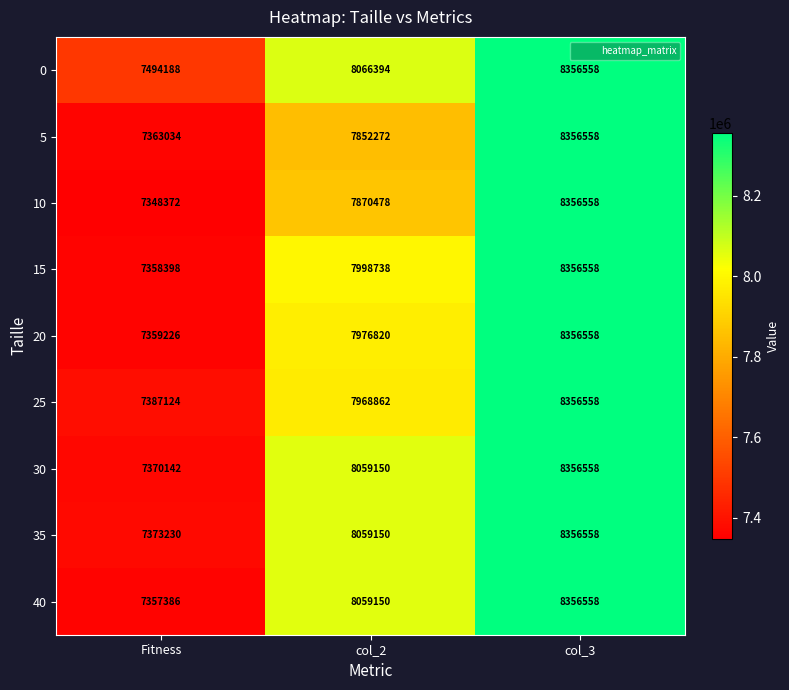

Is the value of 15 at col_3 greater than the value of 35 at Fitness?

Yes